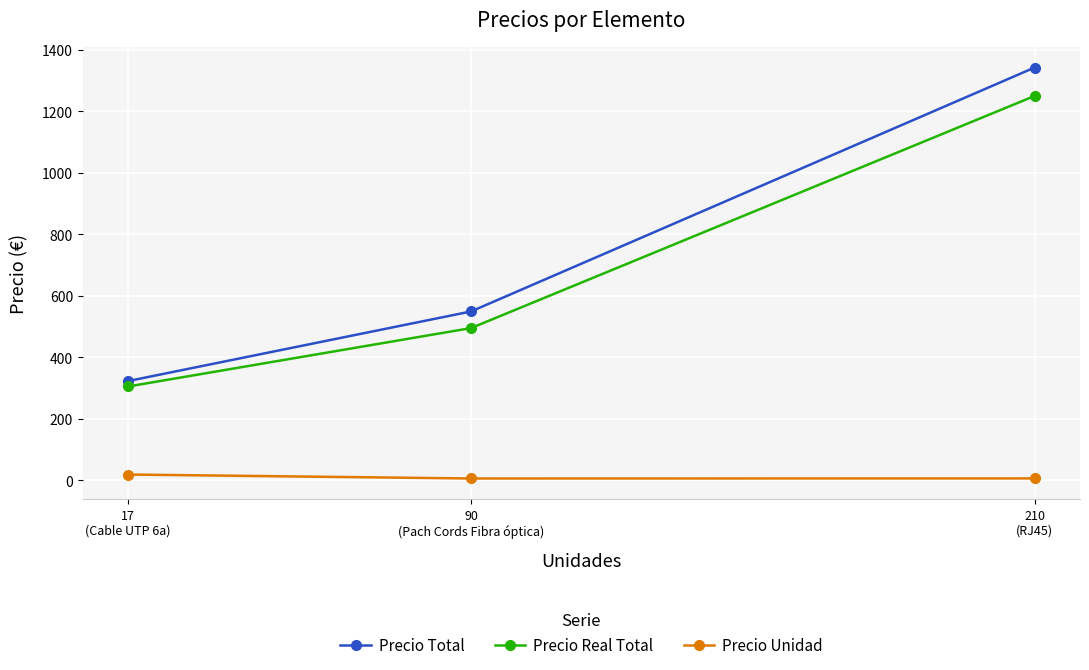

At which category does the chart reach its peak across all series?

210
(RJ45)